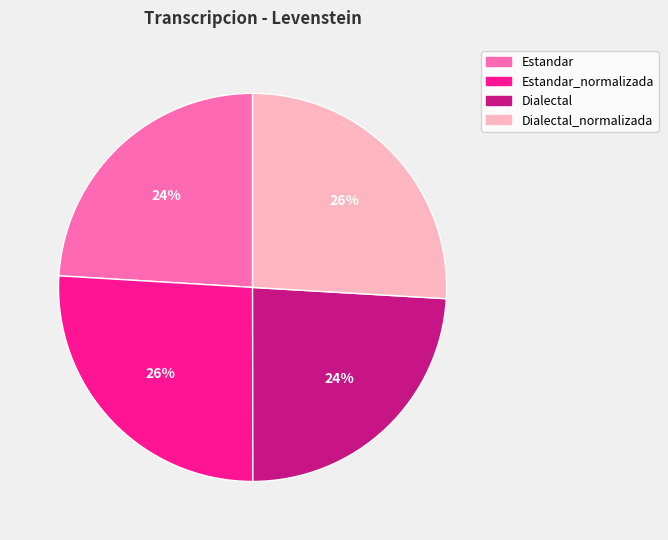

Do Dialectal and Estandar together represent more than half of the pie?

No